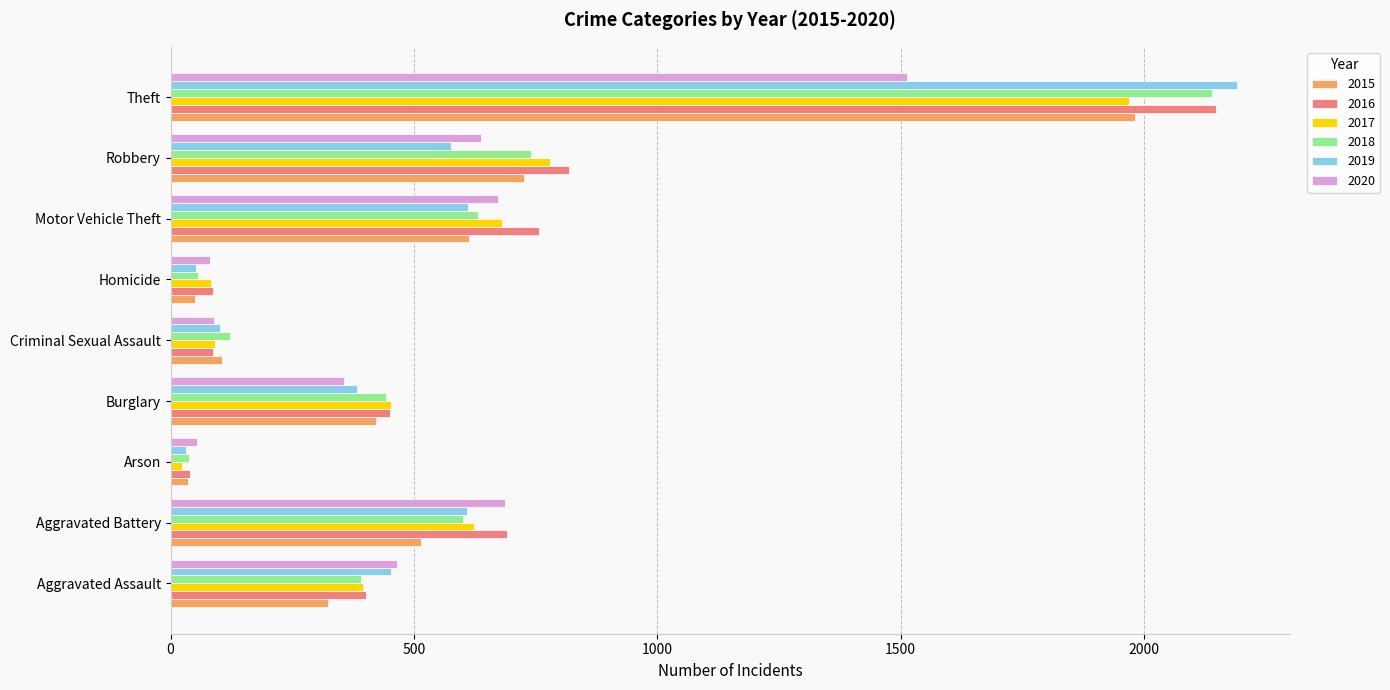

What is the greatest value displayed?

2190